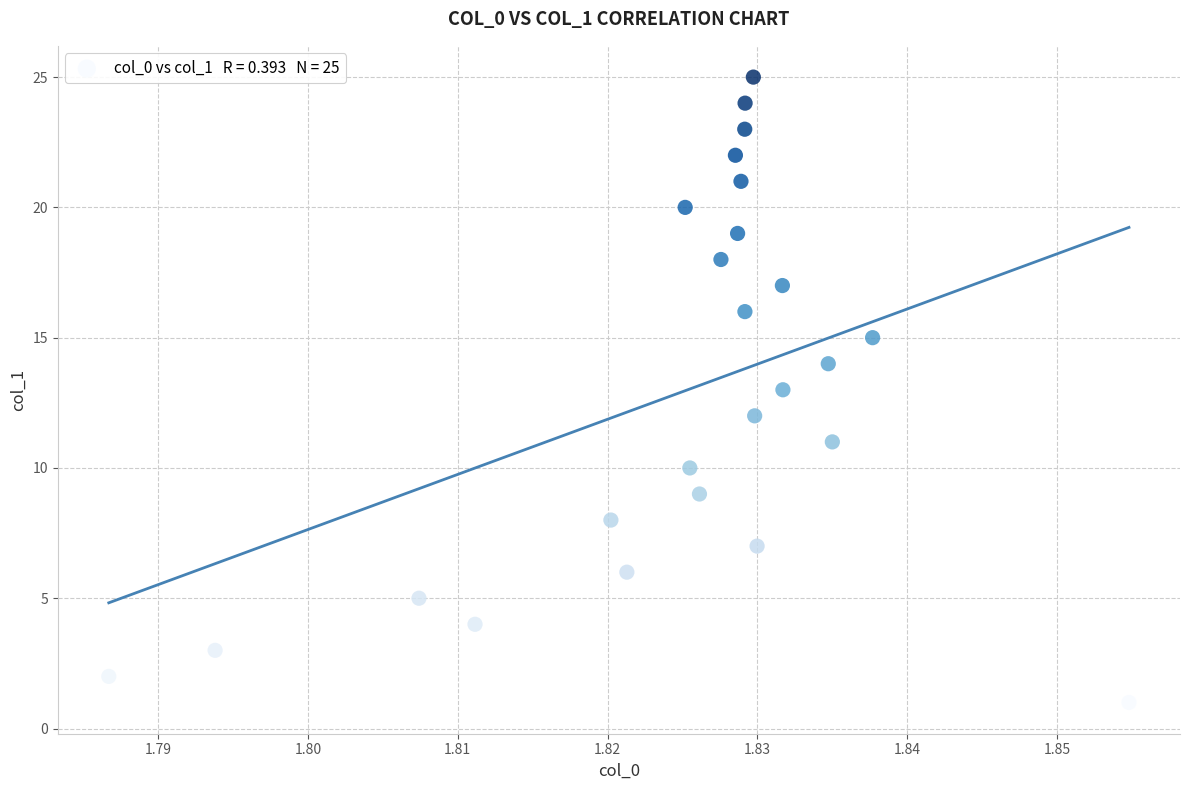

What is the range of Y values (max minus min)?

24